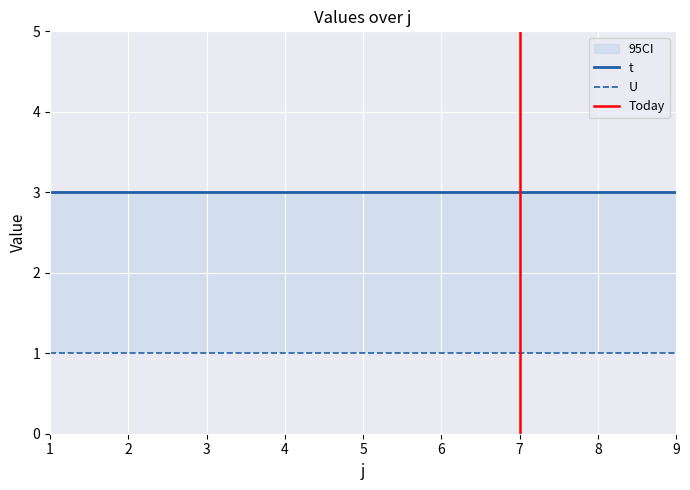

Is this an area chart (filled region under the line)?

No